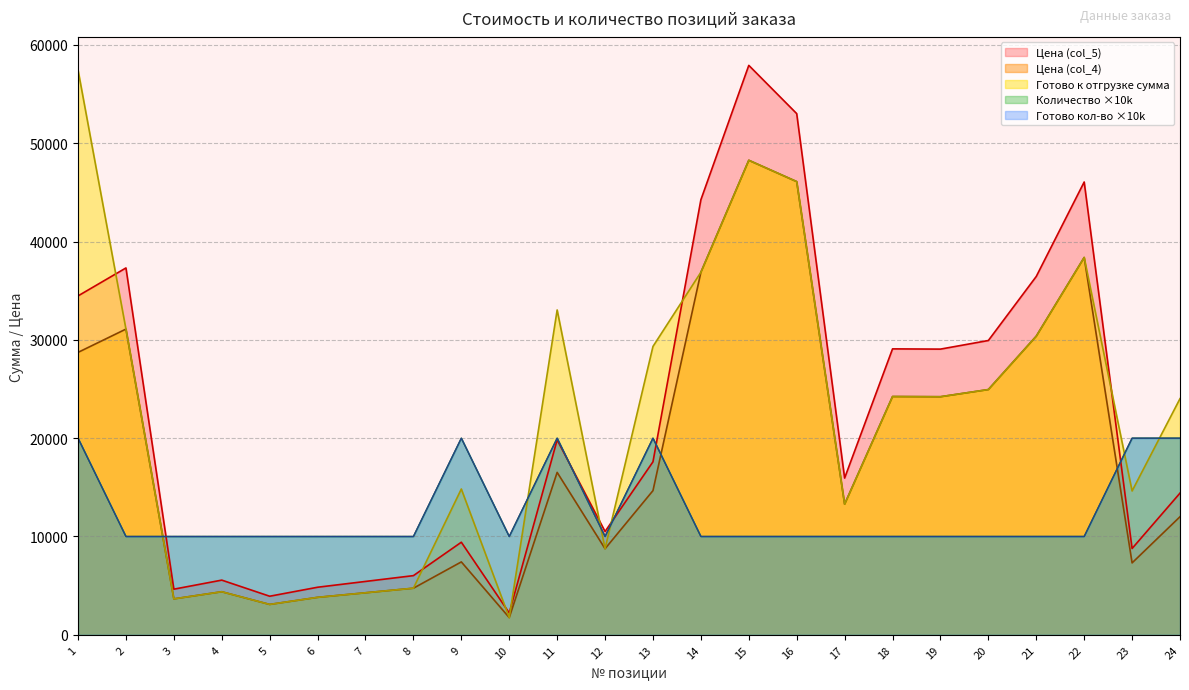

True or false: Готово сумма (col_7) has more than 0 interior local peaks.

True